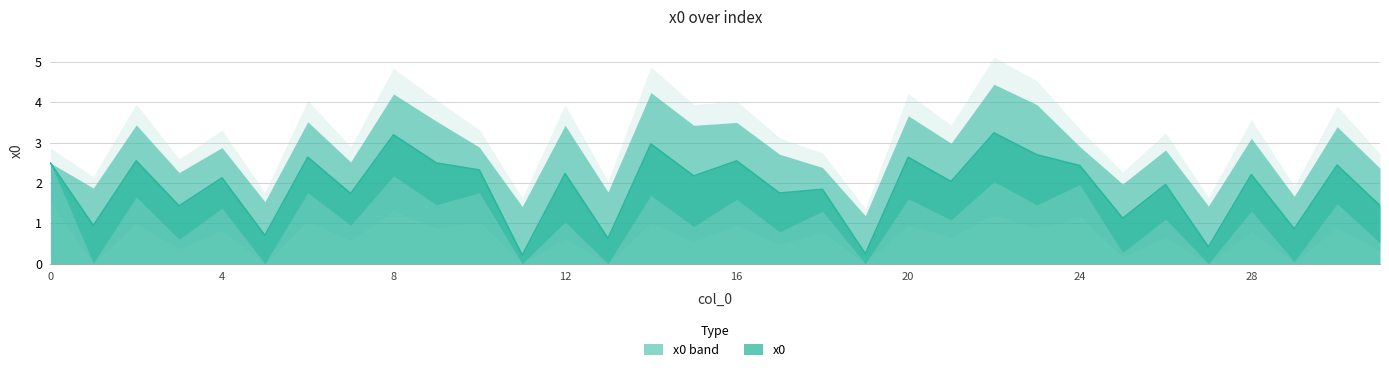

At which label is the value closest to 1?

1